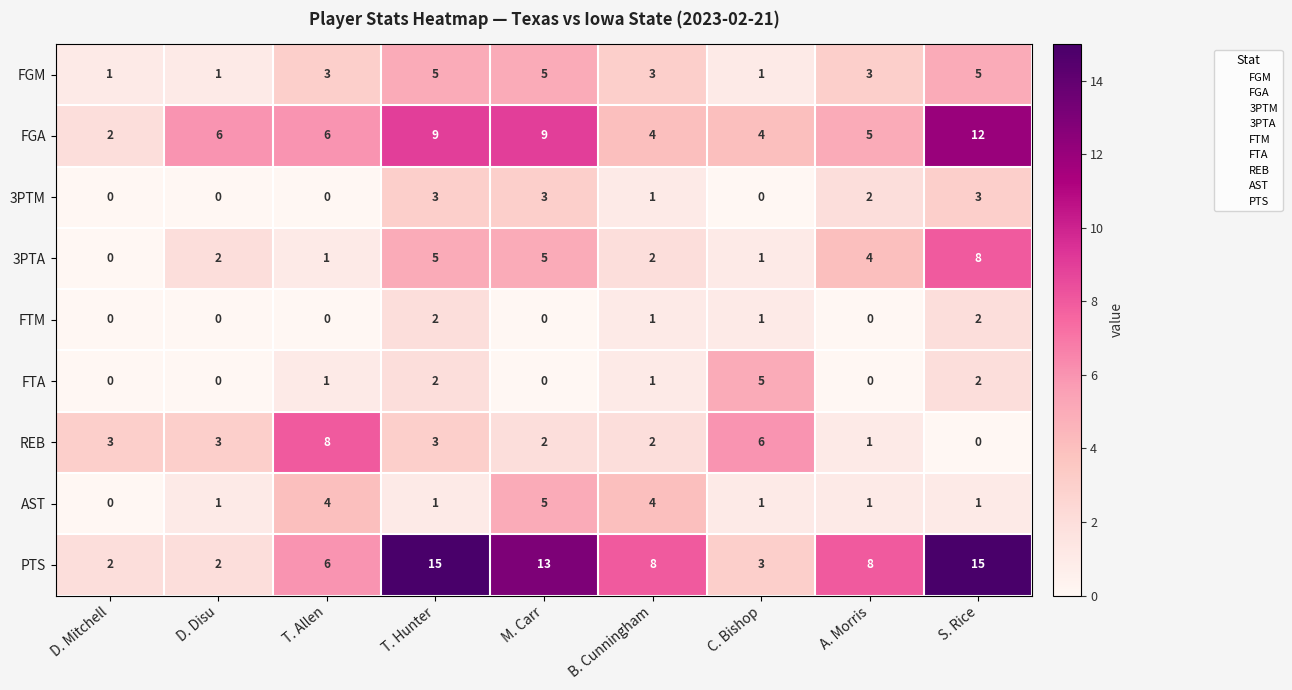

True or false: FGA has a value of 12 at S. Rice.

True